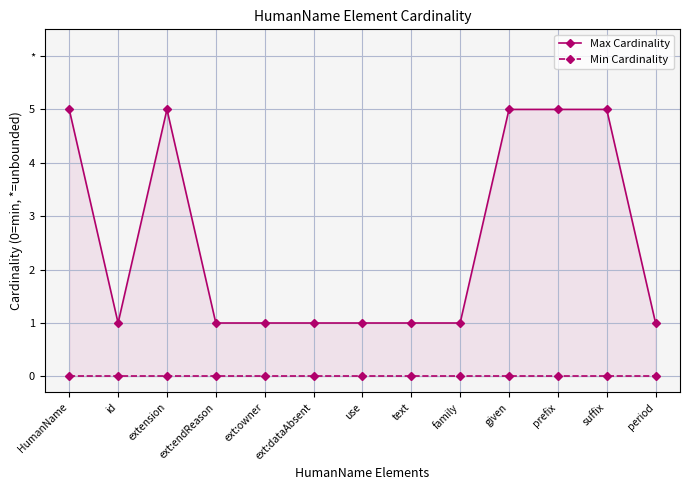

True or false: Min Cardinality and Max Cardinality intersect in this chart.

False